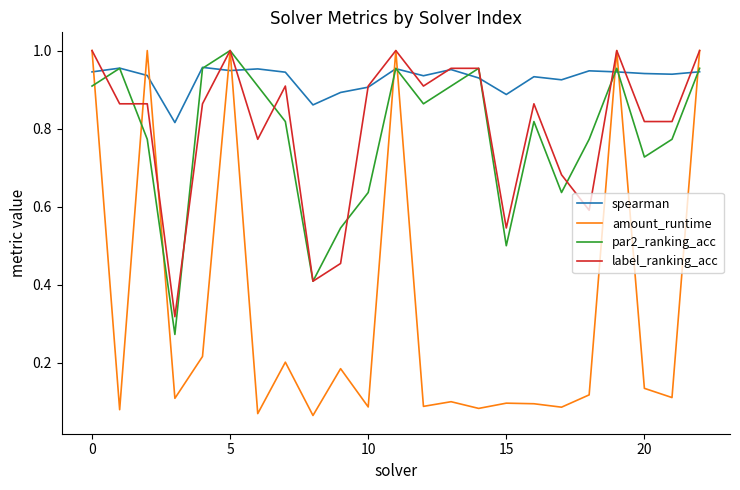

Which series has the largest total across all categories?

spearman